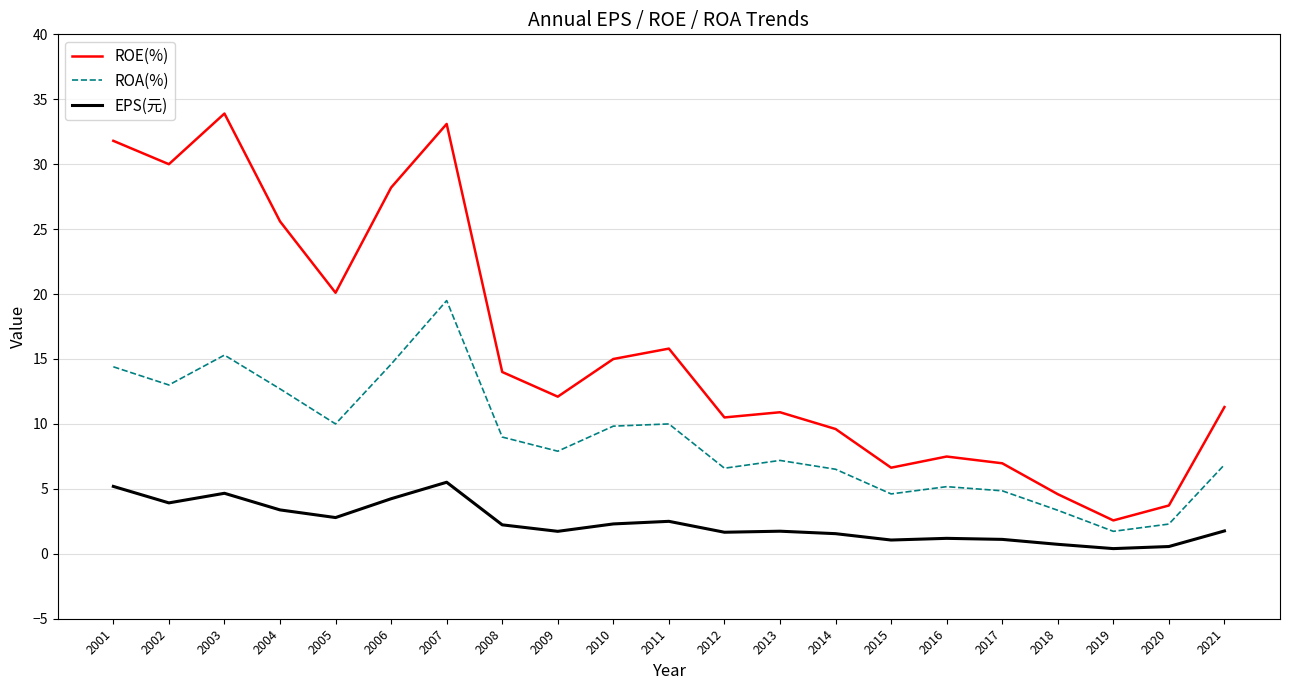

What is the sum of the EPS(元) values at 2013 and 2009?

3.5